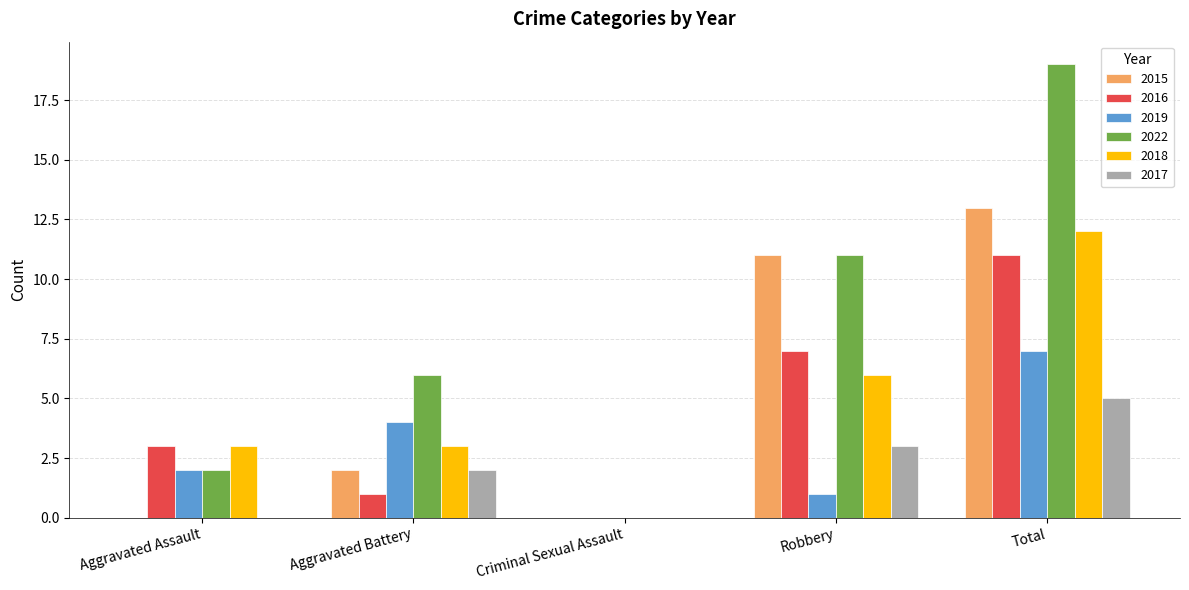

True or false: 2017 has a value of 0 at Aggravated Assault.

True